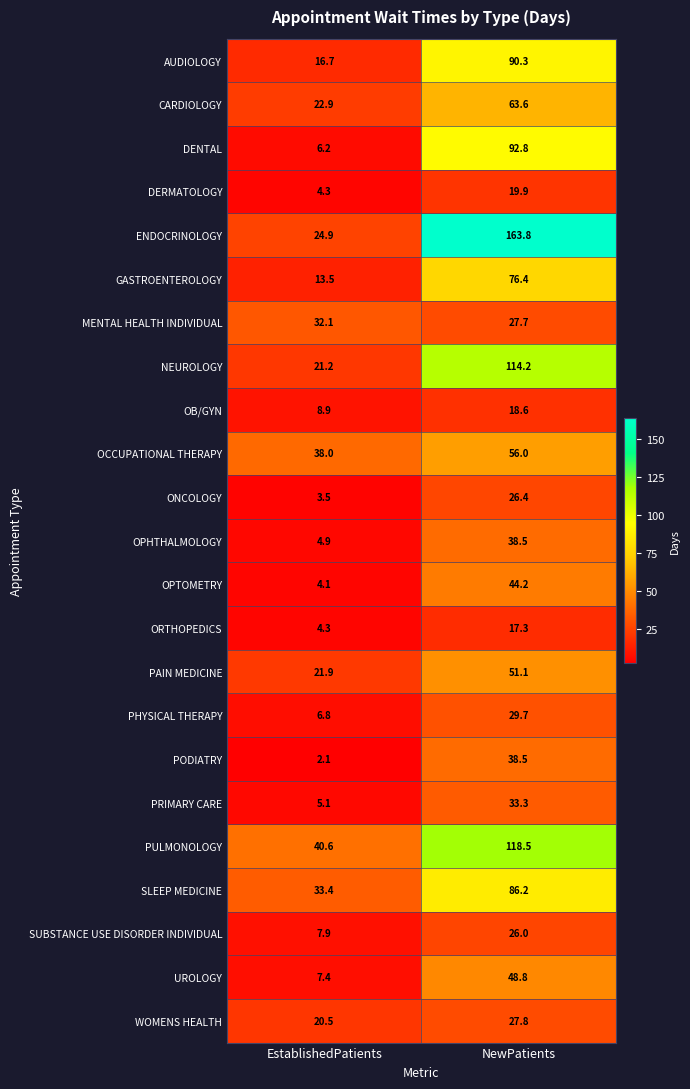

What is the lowest value of the AUDIOLOGY series?

16.7